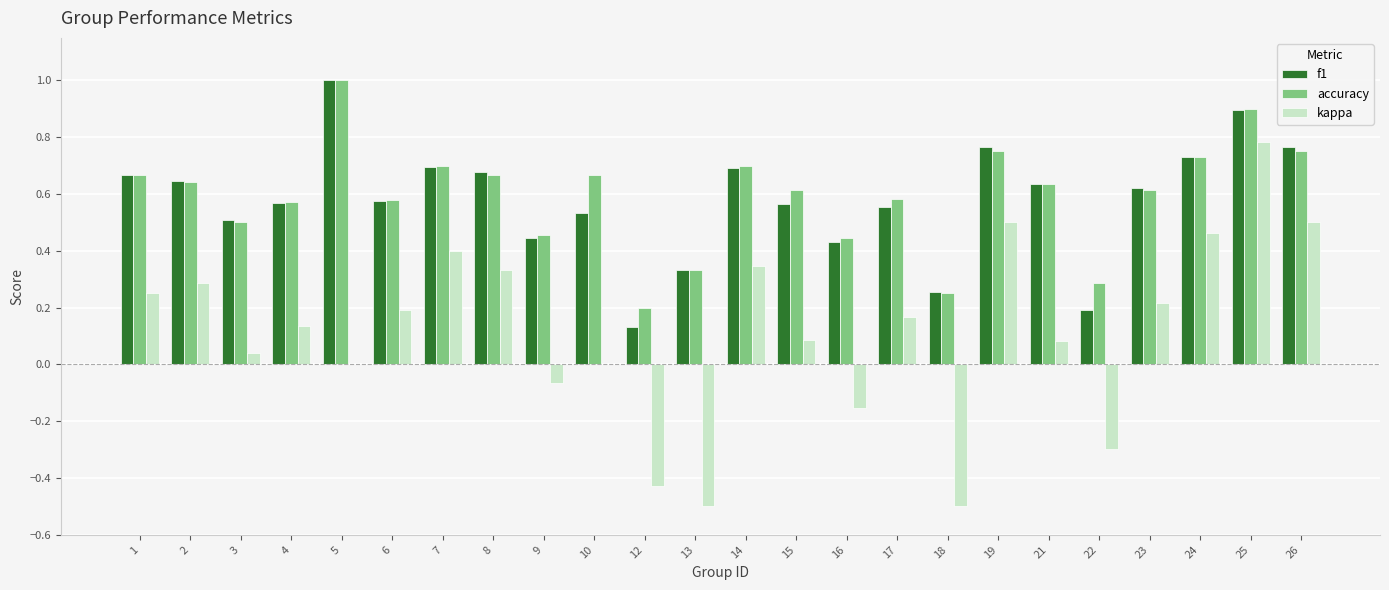

Which series changed the most between 12 and 14?

kappa